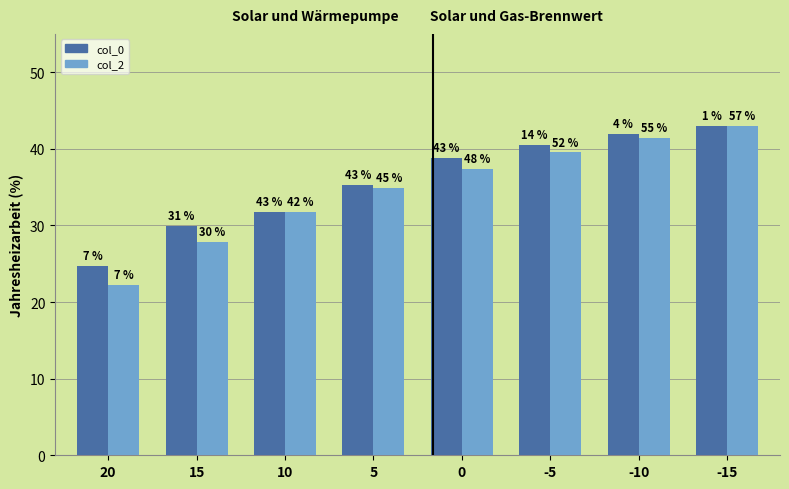

Is it true that col_0 (Solar und Wärmepumpe) equals 53.6 at 15?

False